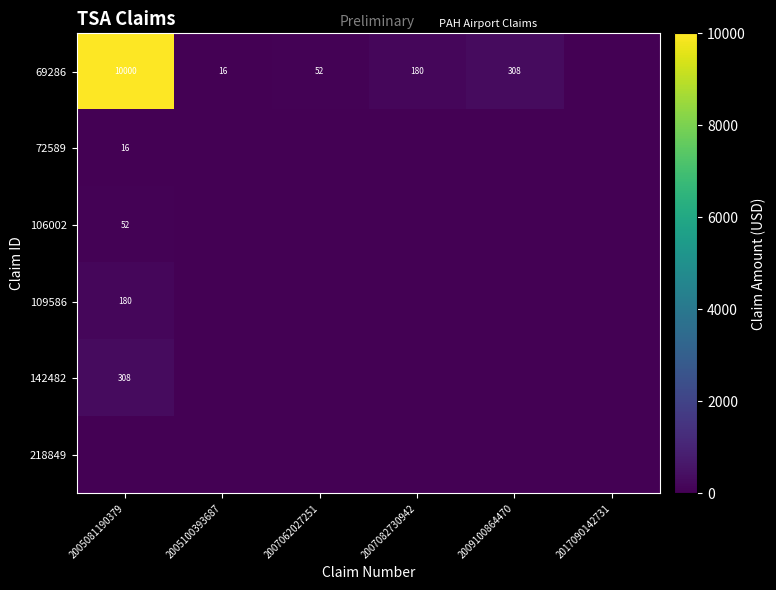

Is it true that 106002 equals 52 at 2005081190379?

True